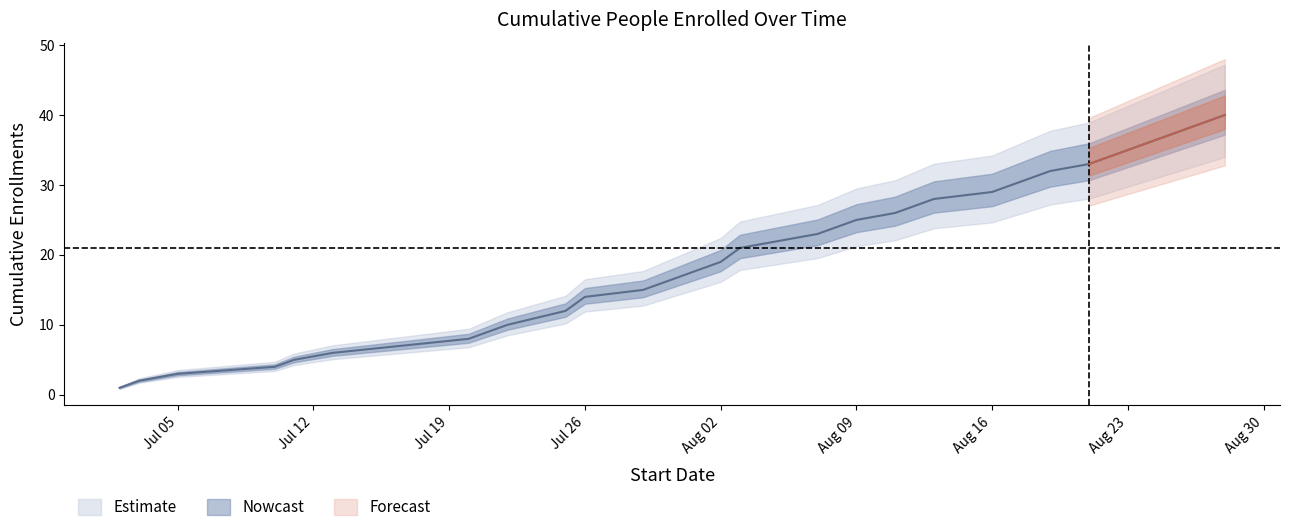

How many data points in count_mid are less than 13?

7